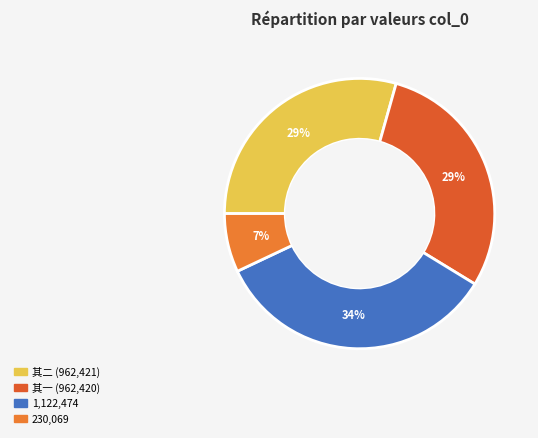

How many segments does this pie chart have?

4